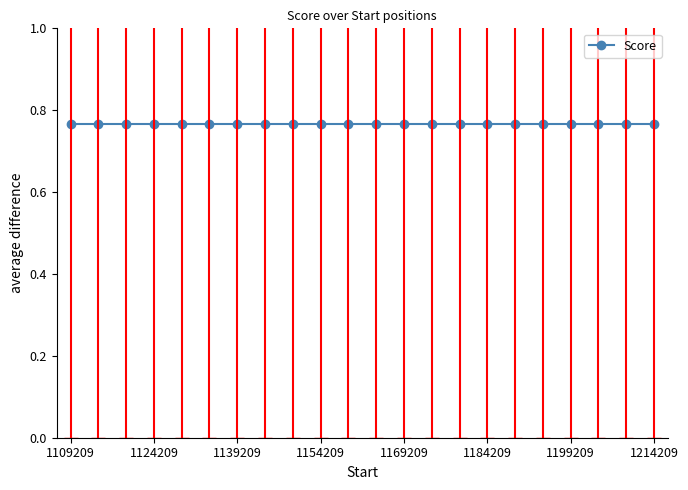

Where is the data nearest to the value 0?

1204209